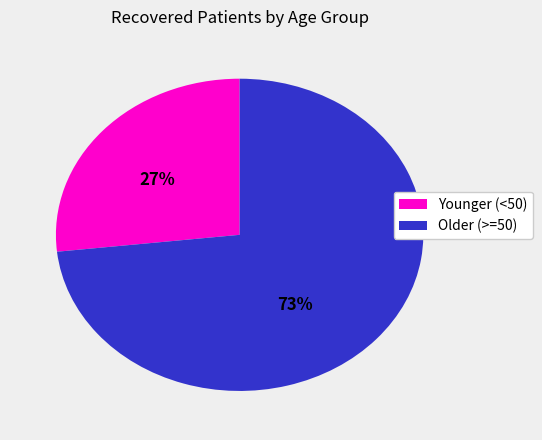

To the nearest percent, what is the average slice percentage?

50%